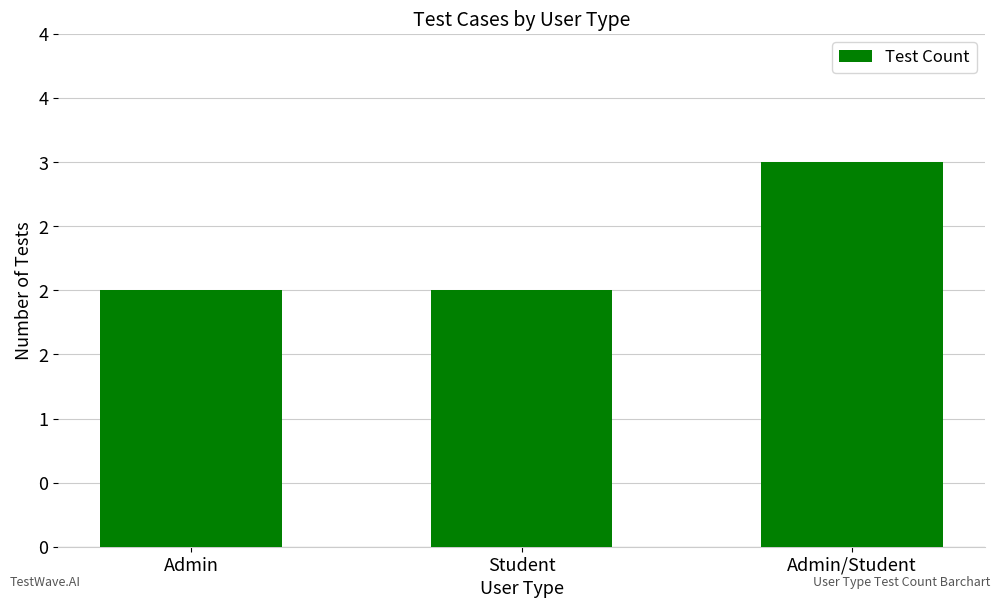

What is the change in value from Admin to Admin/Student?

+1